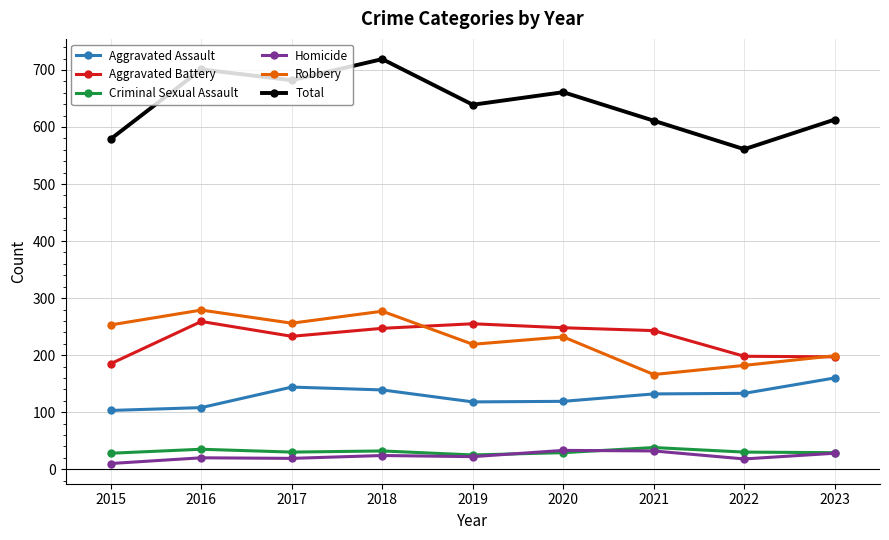

Which series has the largest total across all categories?

Total